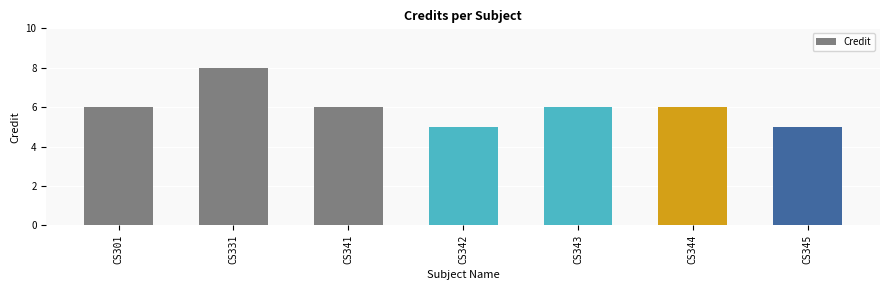

How many categories are shown in the chart?

7